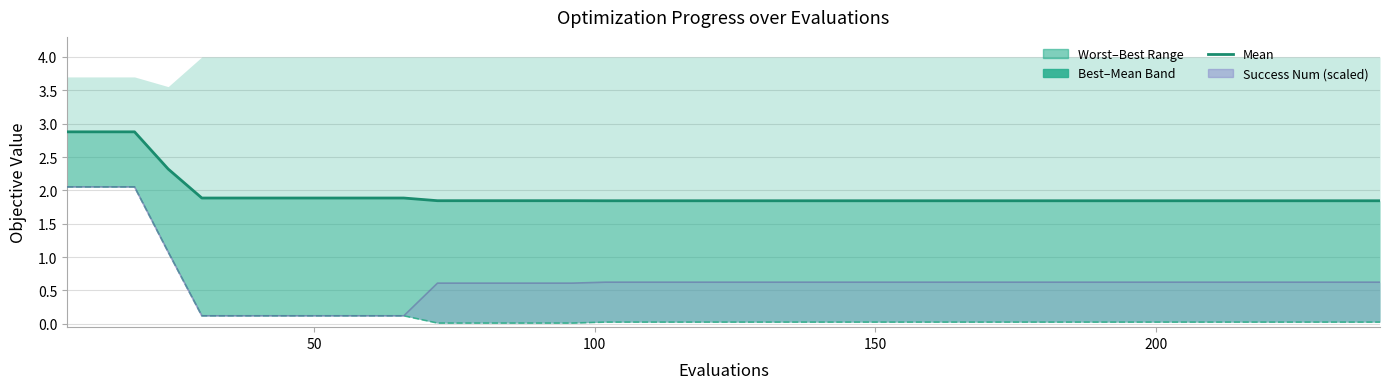

What is the difference between the maximum and minimum values in the best series?

2.0